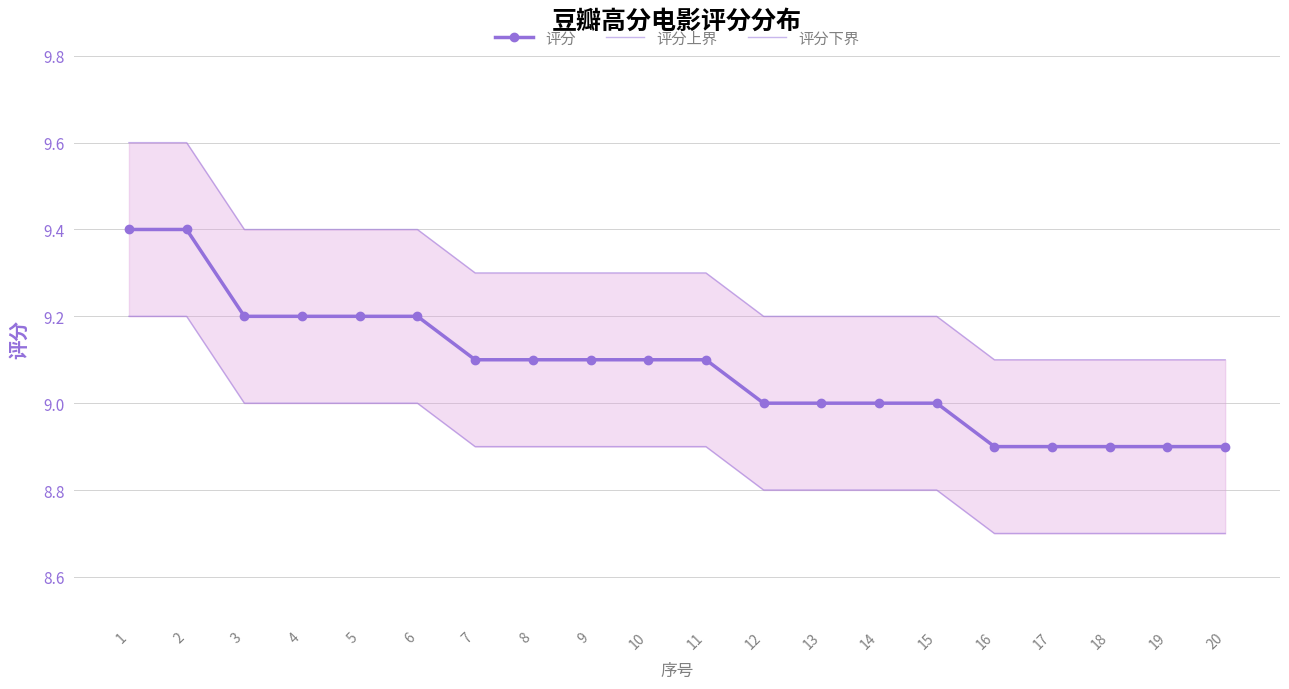

Count the number of data series in this chart.

3